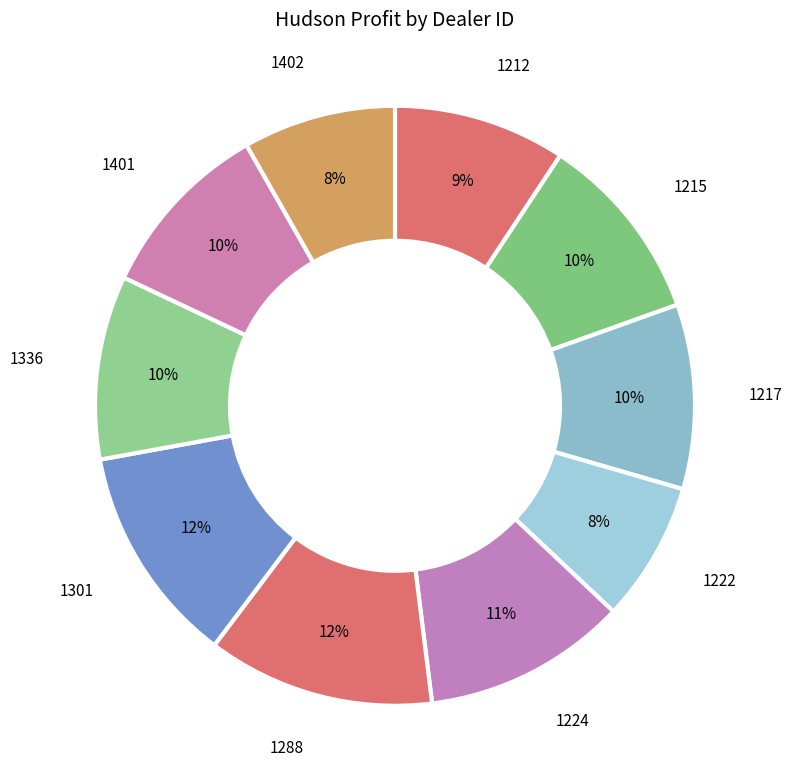

True or false: 1215 accounts for 22% of the total.

False